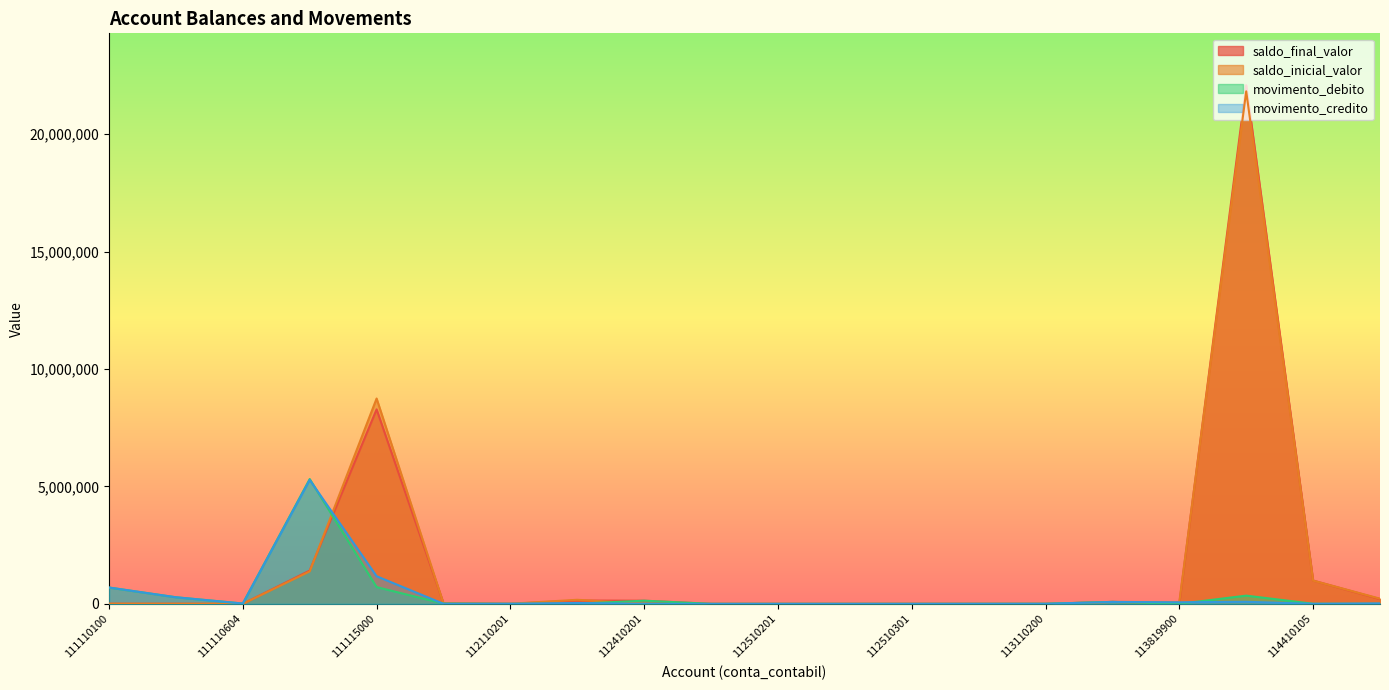

What is the approximate value of movimento_debito at 111110603?

280008.7